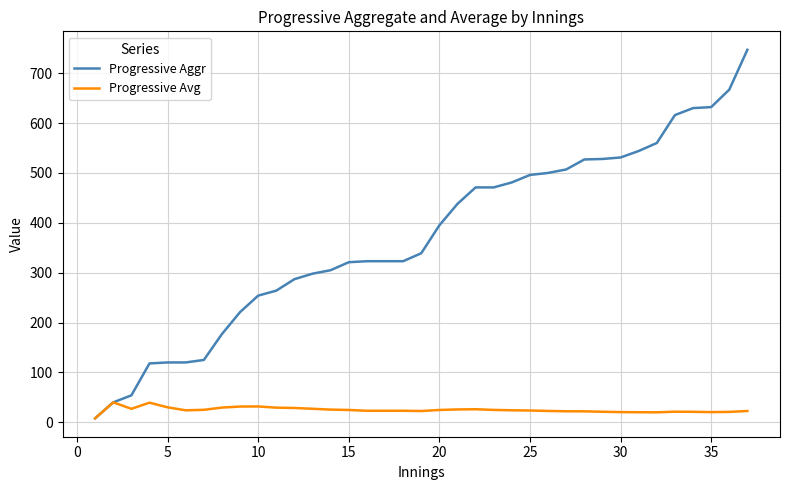

How many lines are shown in the chart?

2